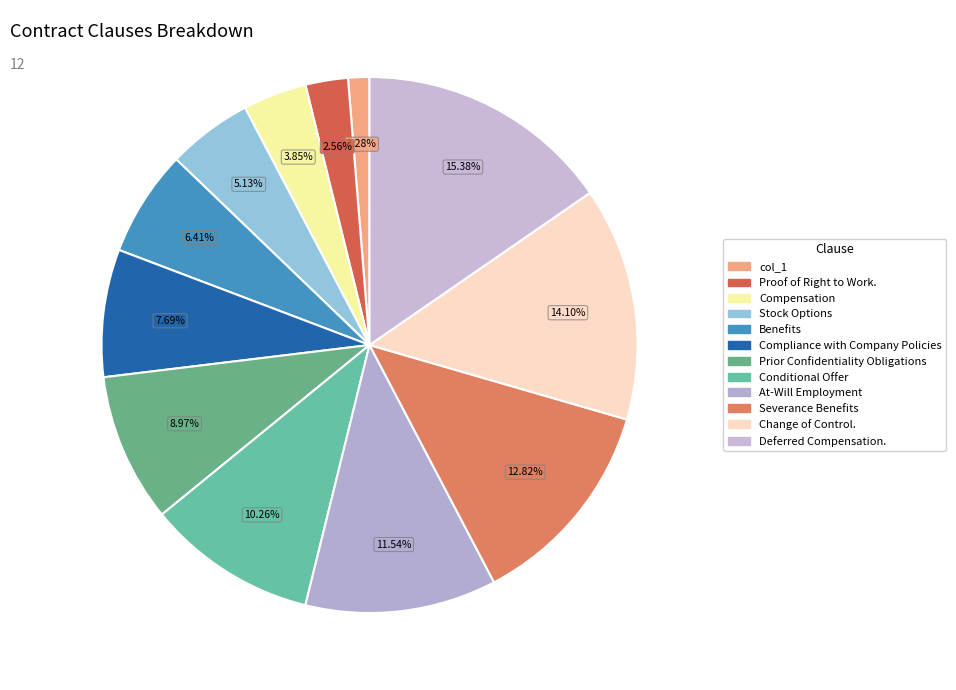

Is it true that Change of Control. is 14% of the pie?

True